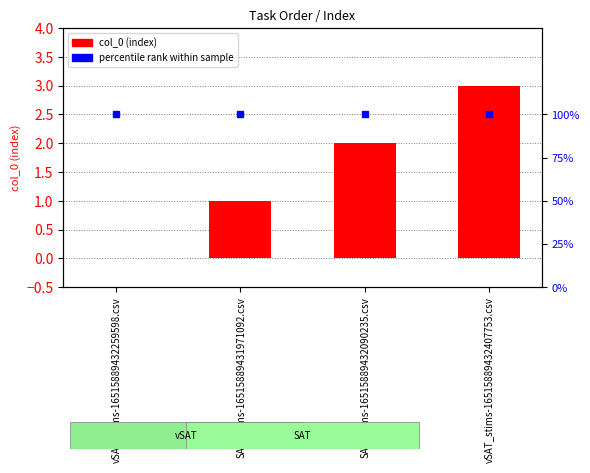

At which label does col_0 (index) reach its minimum?

vSAT_stims-16515889432259598.csv